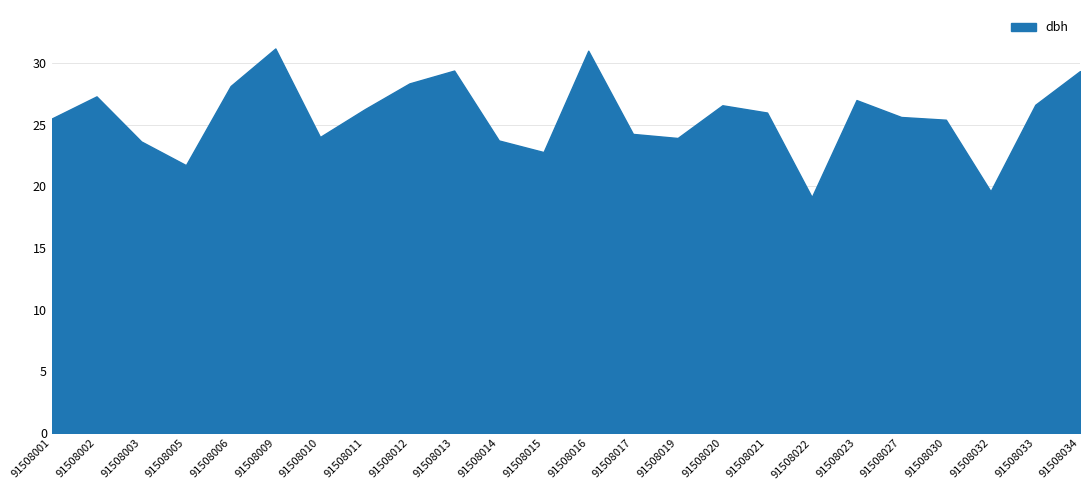

True or false: circunferencia_normal has more than 2 interior local peaks.

True